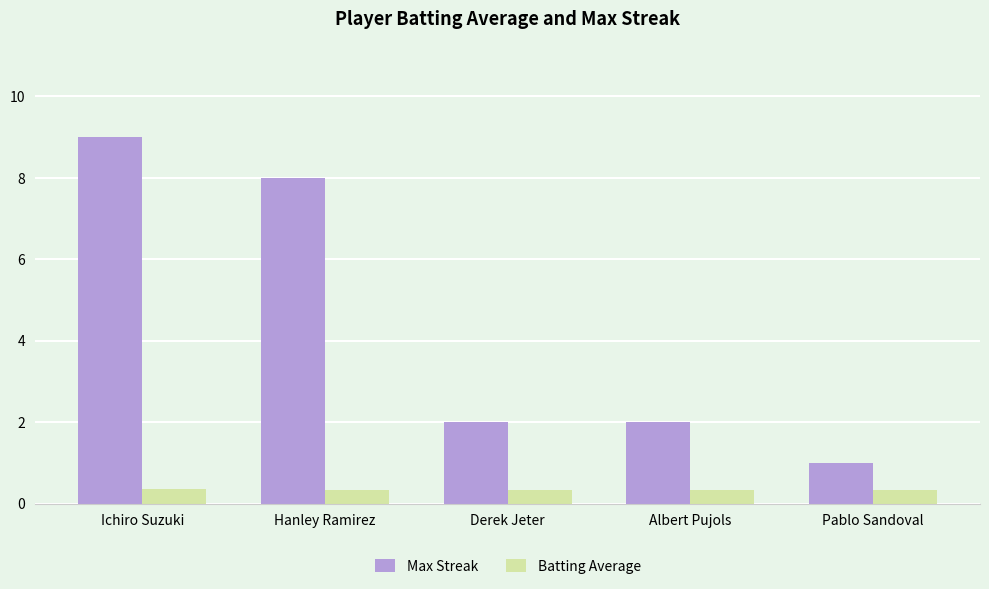

List the series in order of their overall mean, lowest first.

Batting Average, Max Streak